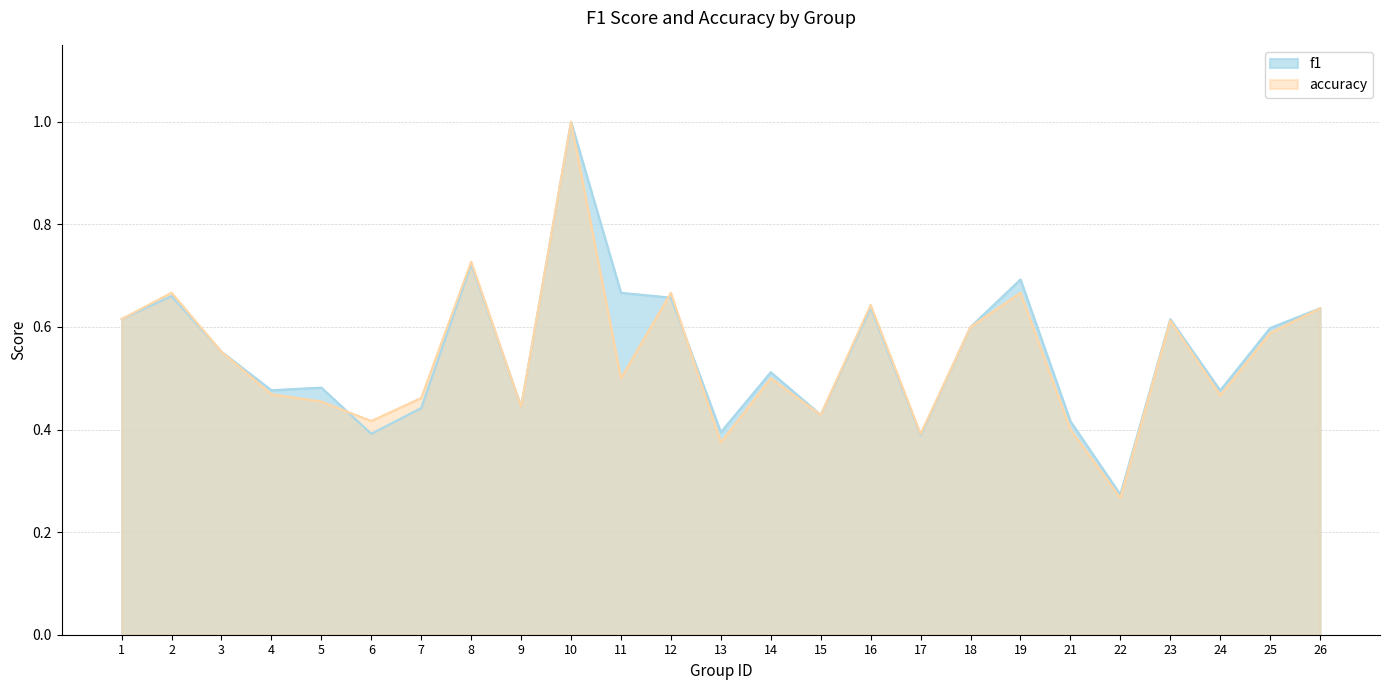

Read the f1 value at 7.

0.4